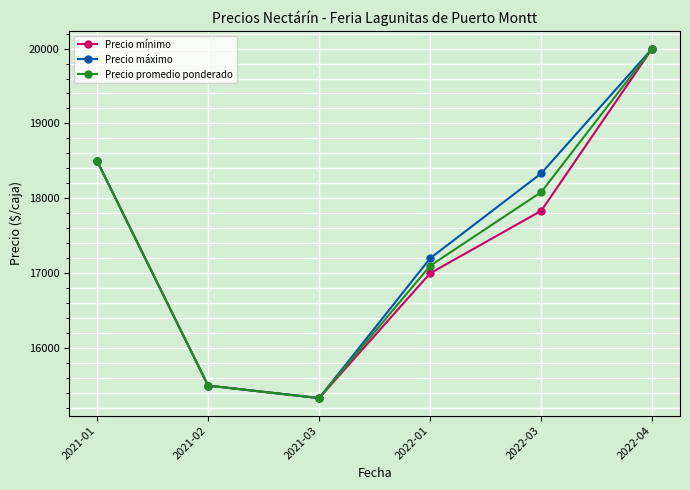

Reading right to left, what are all the values shown in this chart?

Precio mínimo: 2022-04=20000.0	2022-03=17833.3	2022-01=17000.0	2021-03=15333.3	2021-02=15500.0	2021-01=18500.0
Precio máximo: 2022-04=20000.0	2022-03=18333.3	2022-01=17200.0	2021-03=15333.3	2021-02=15500.0	2021-01=18500.0
Precio promedio ponderado: 2022-04=20000.0	2022-03=18083.3	2022-01=17100.0	2021-03=15333.3	2021-02=15500.0	2021-01=18500.0